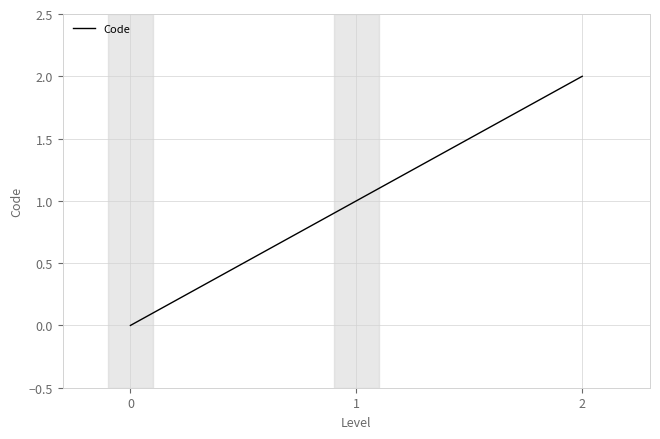

Count the values in the range 0 to 2.

3